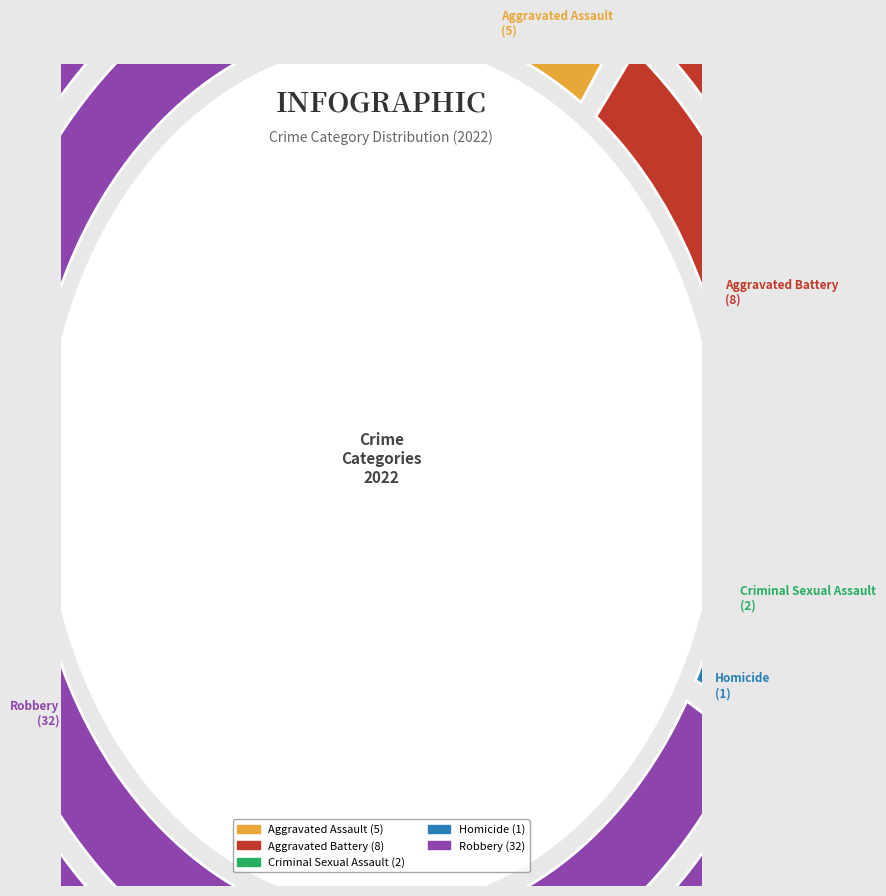

Which slice is the smallest?

Homicide